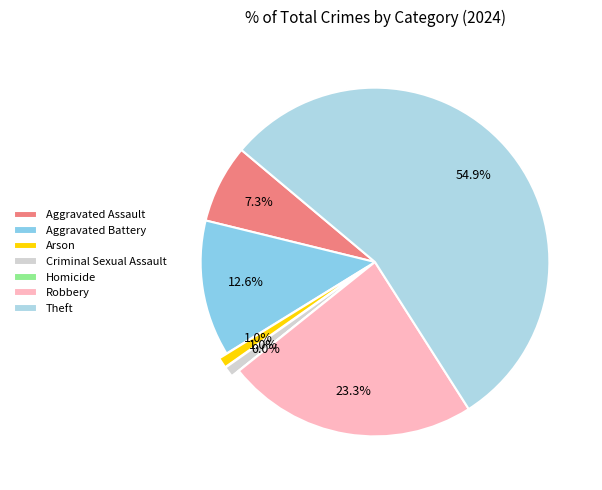

Combined, what portion of the pie is Arson and Aggravated Assault?

8.3%